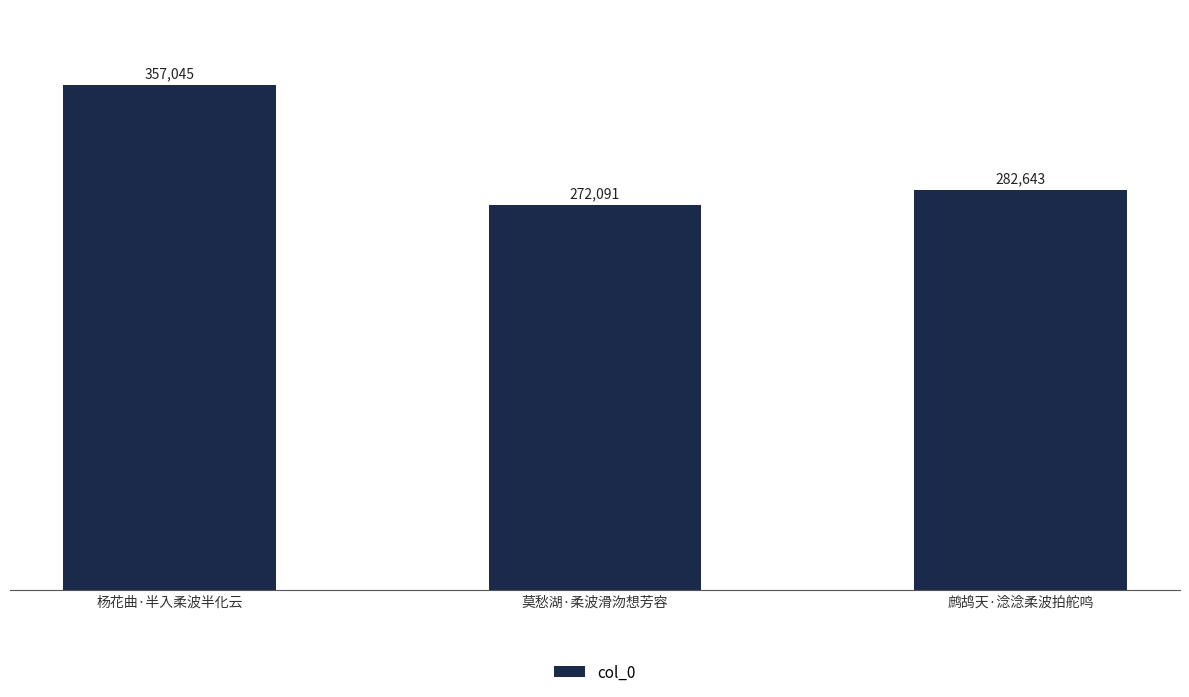

Rank the categories by value from highest to lowest.

杨花曲·半入柔波半化云, 鹧鸪天·淰淰柔波拍舵鸣, 莫愁湖·柔波滑沕想芳容